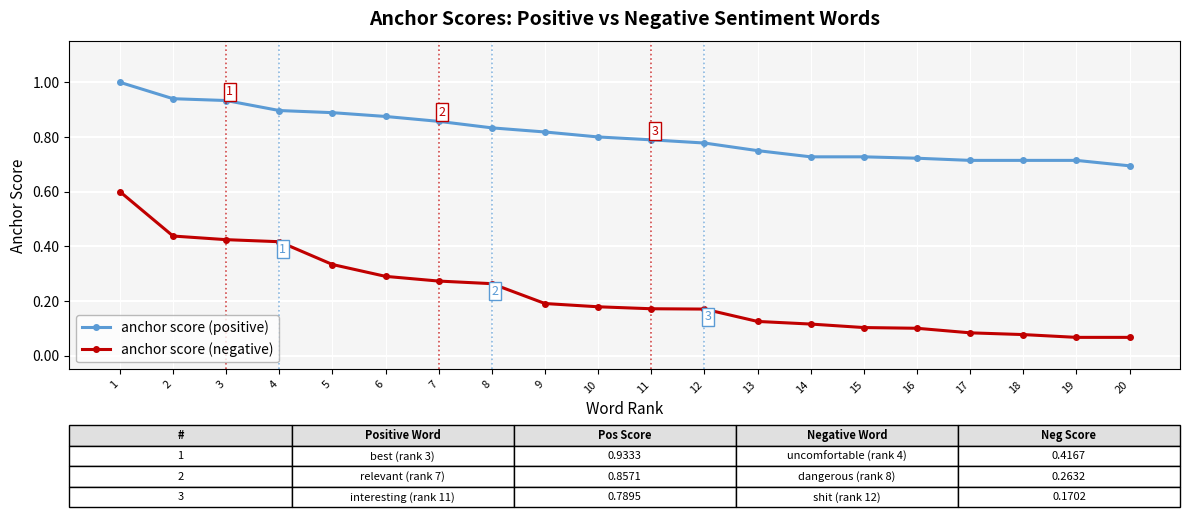

Count the number of categories in the chart.

20